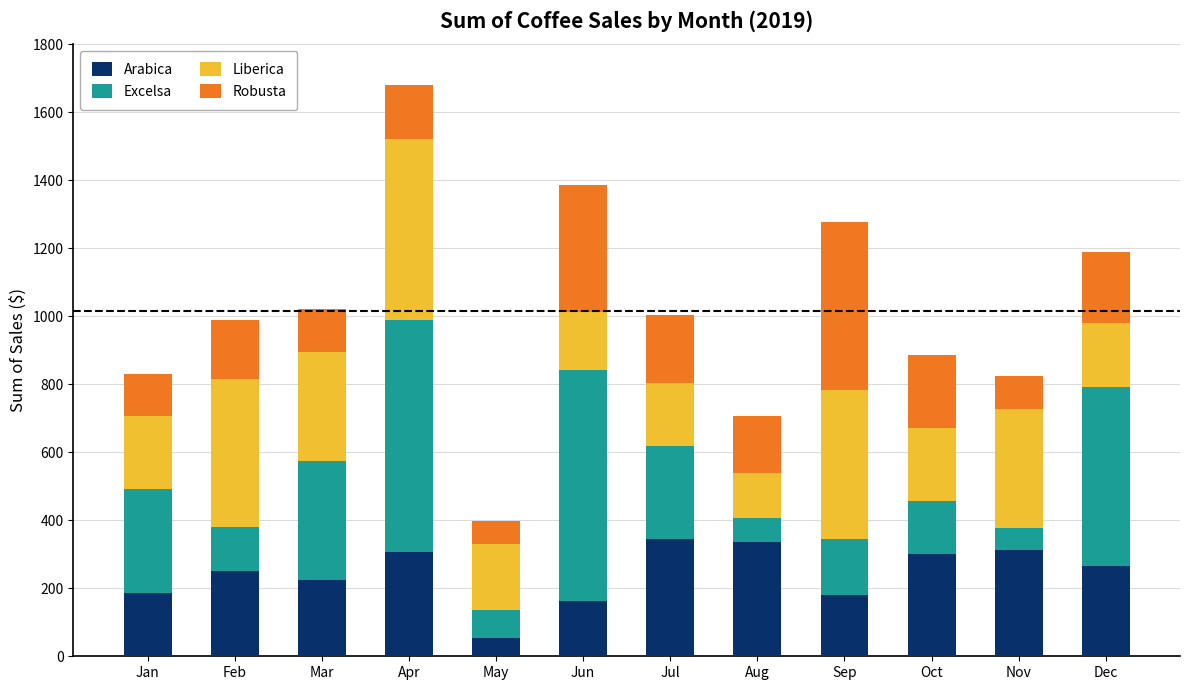

At which category is the sum across all series the highest?

Apr